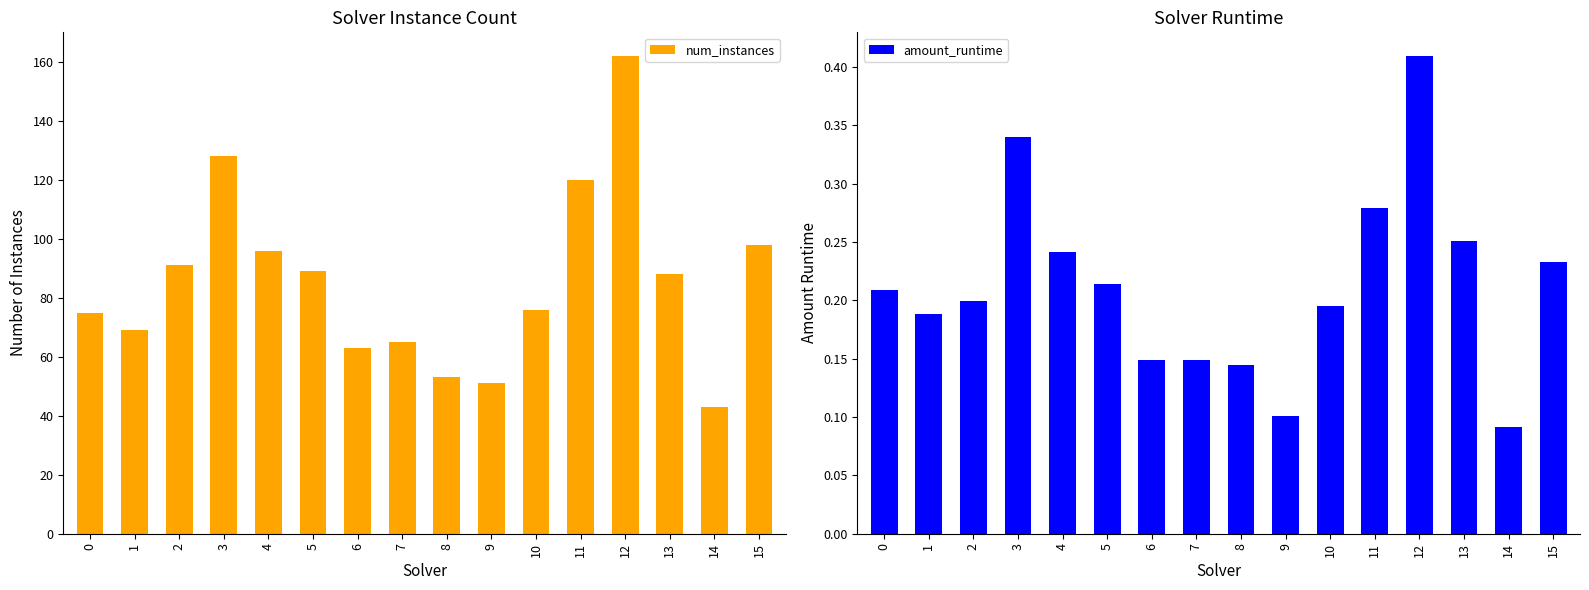

Which series changed the most between 13 and 14?

num_instances